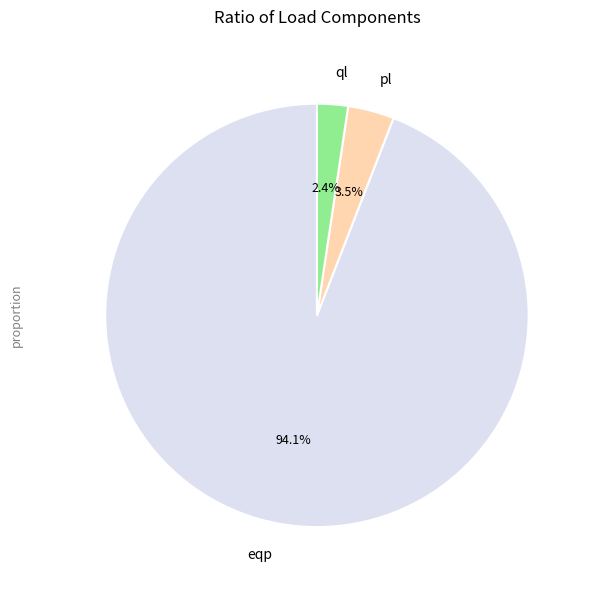

How many segments does this pie chart have?

3